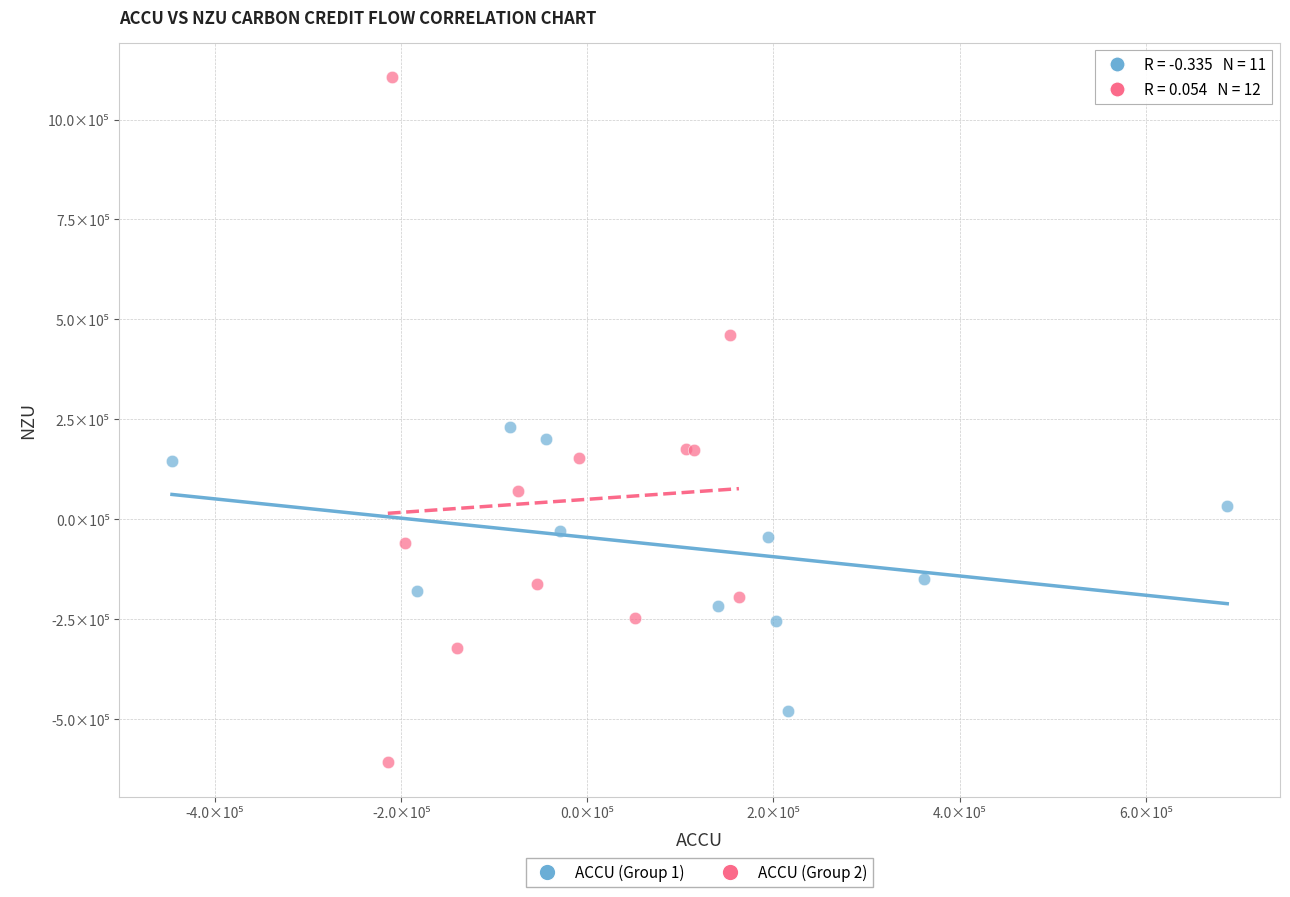

Which series reaches the minimum Y coordinate?

ACCU (Group 2)